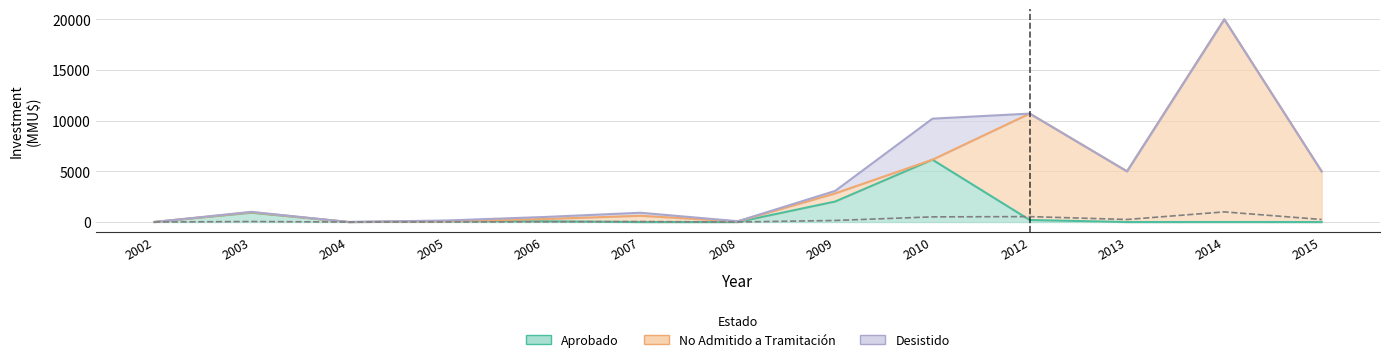

Rank the series at 2006 from highest to lowest value.

No Admitido a Tramitación, Desistido, Aprobado